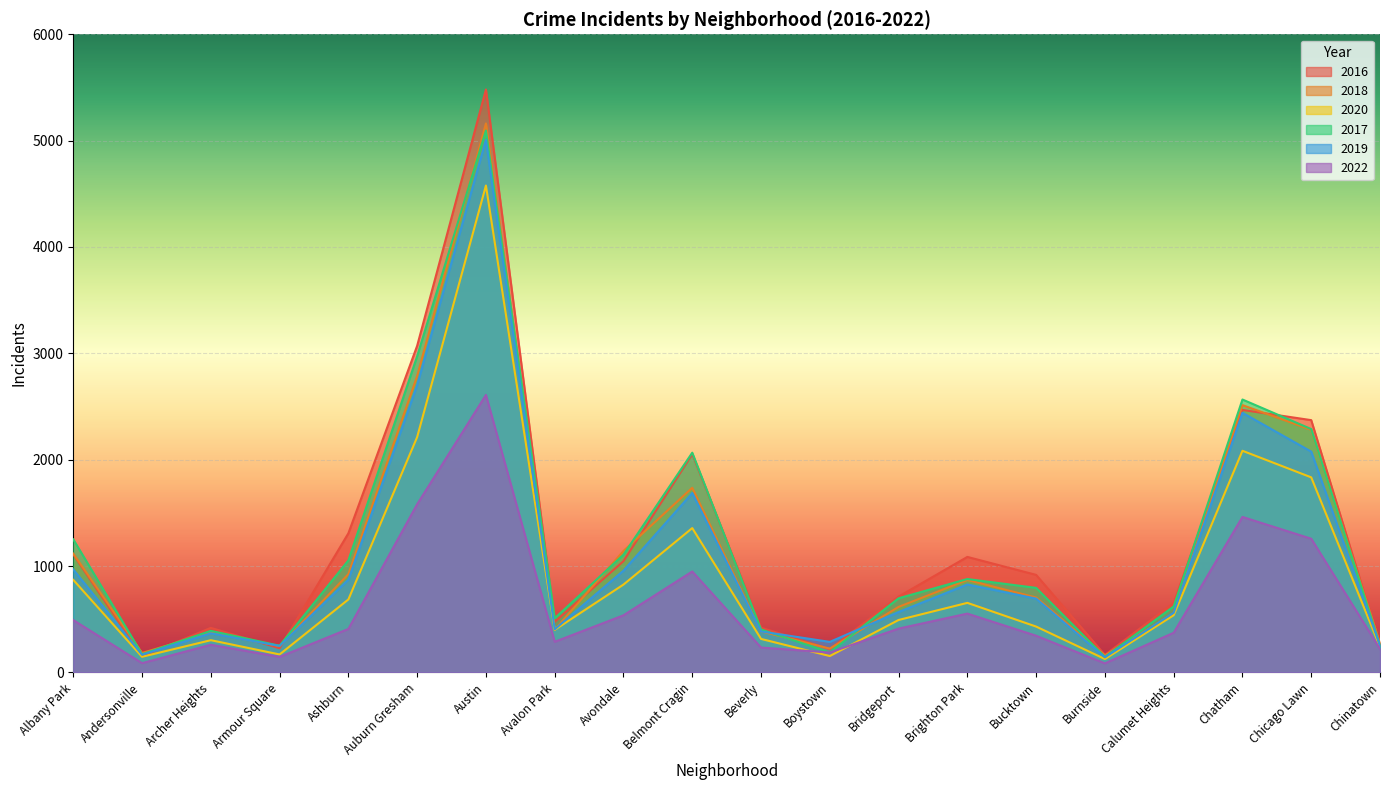

What is the average value of the 2016 series?

1231